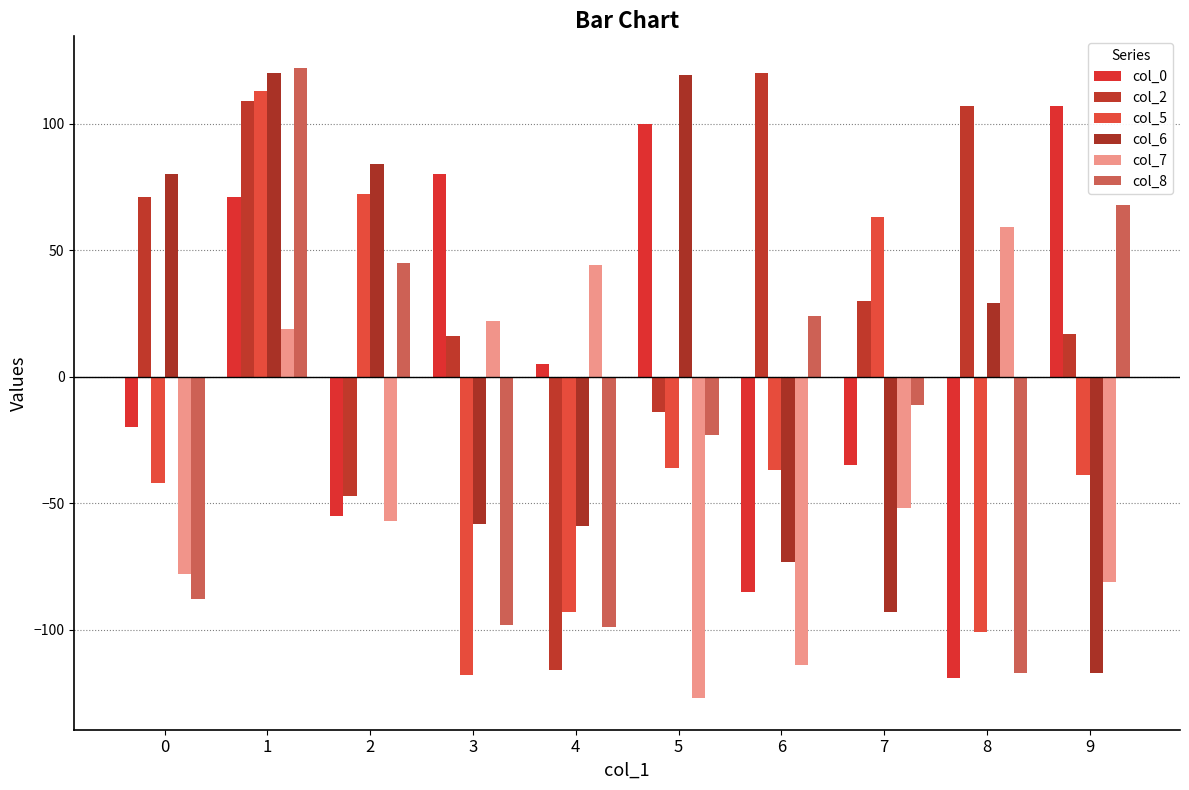

How many distinct data groups are displayed?

6